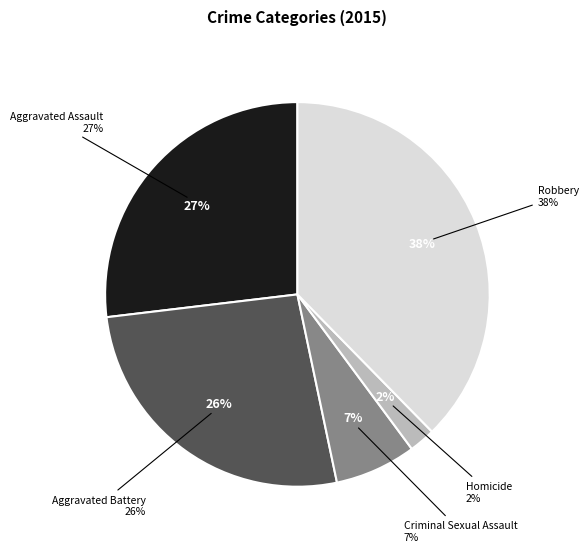

True or false: Aggravated Battery accounts for 13% of the total.

False